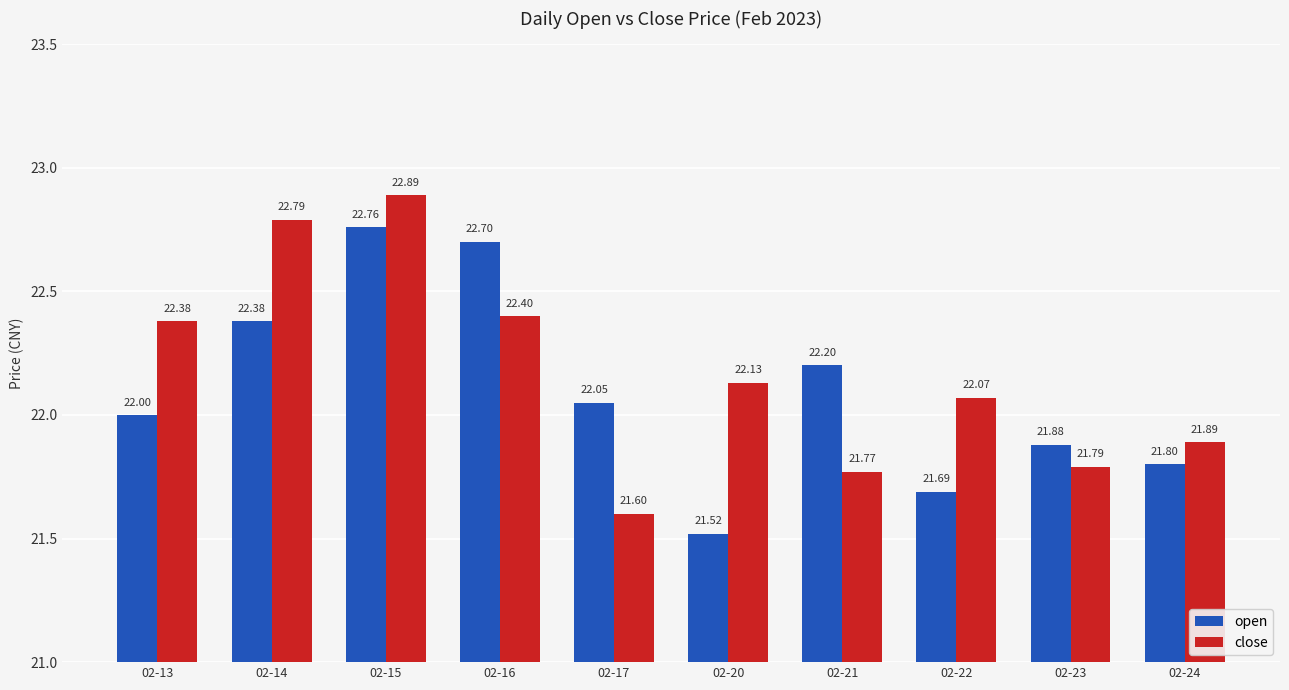

Rank the series by their average value, from lowest to highest.

open, close